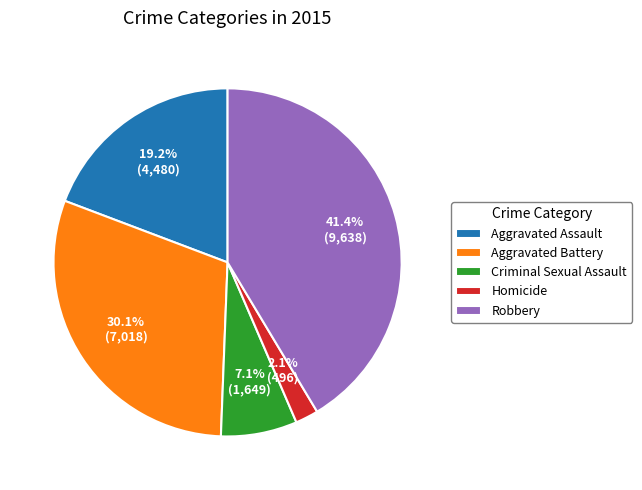

Which category has the smallest portion of the pie?

Homicide